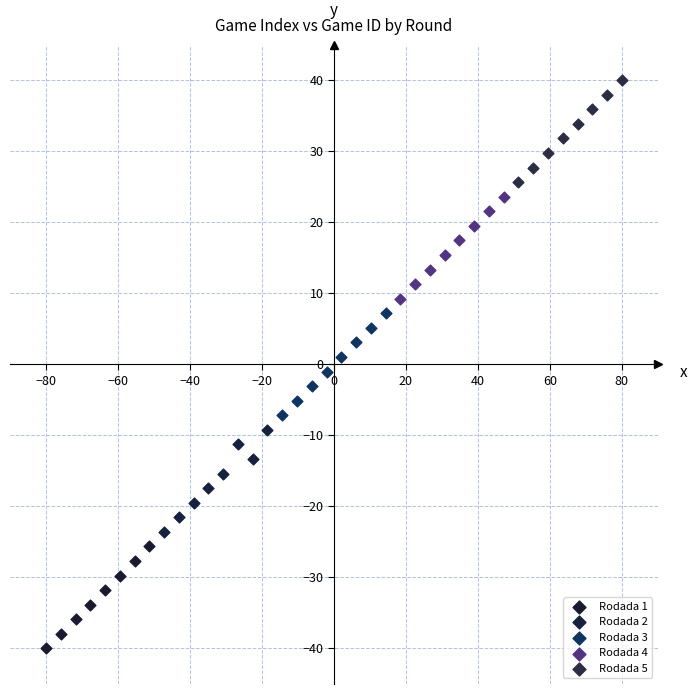

Which series contains the highest Y value?

Rodada 5